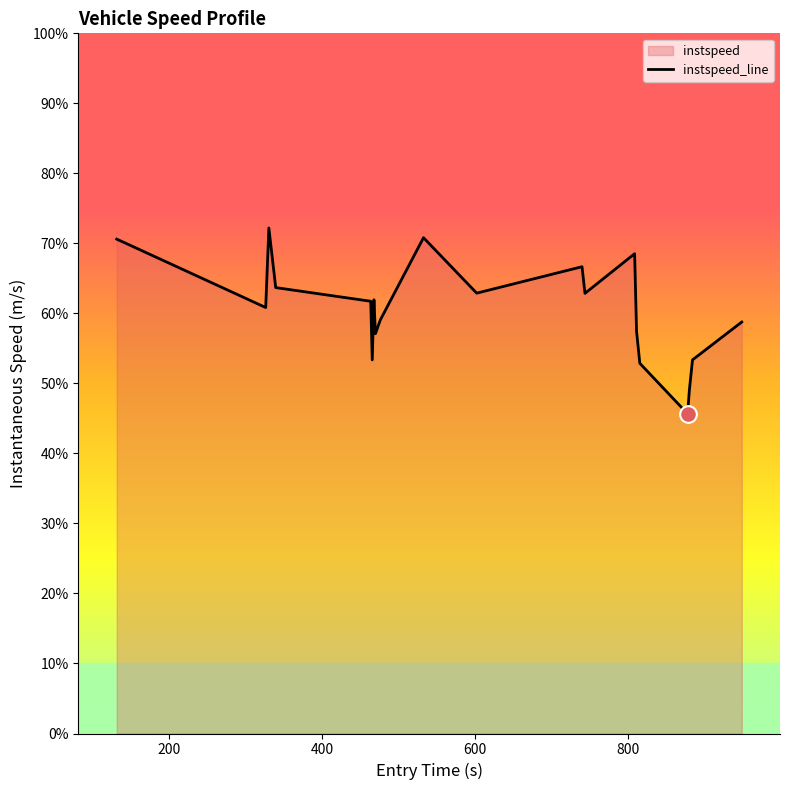

What is the value of the 8th point from the left?

11.4